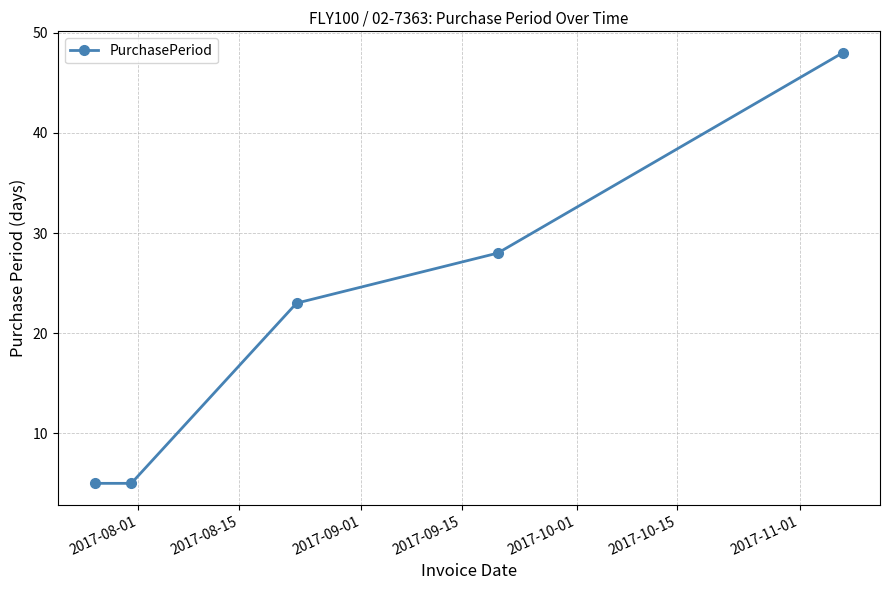

What is the value of the 1st point from the left?

5